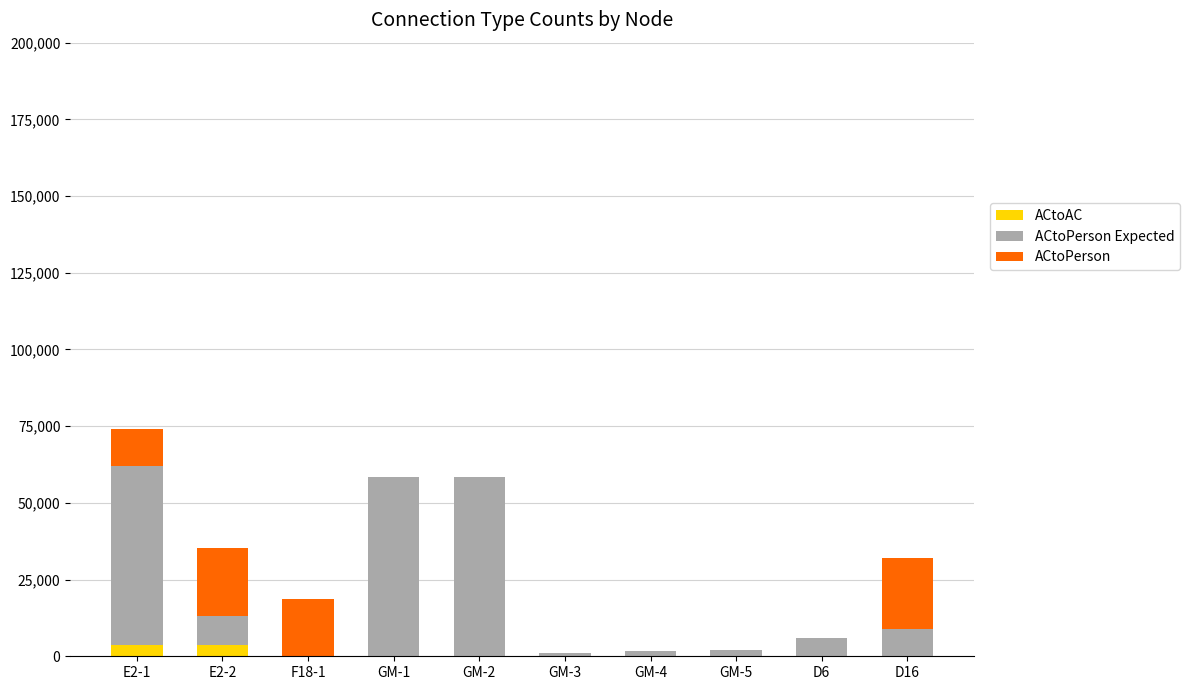

How many data points does each series have?

10